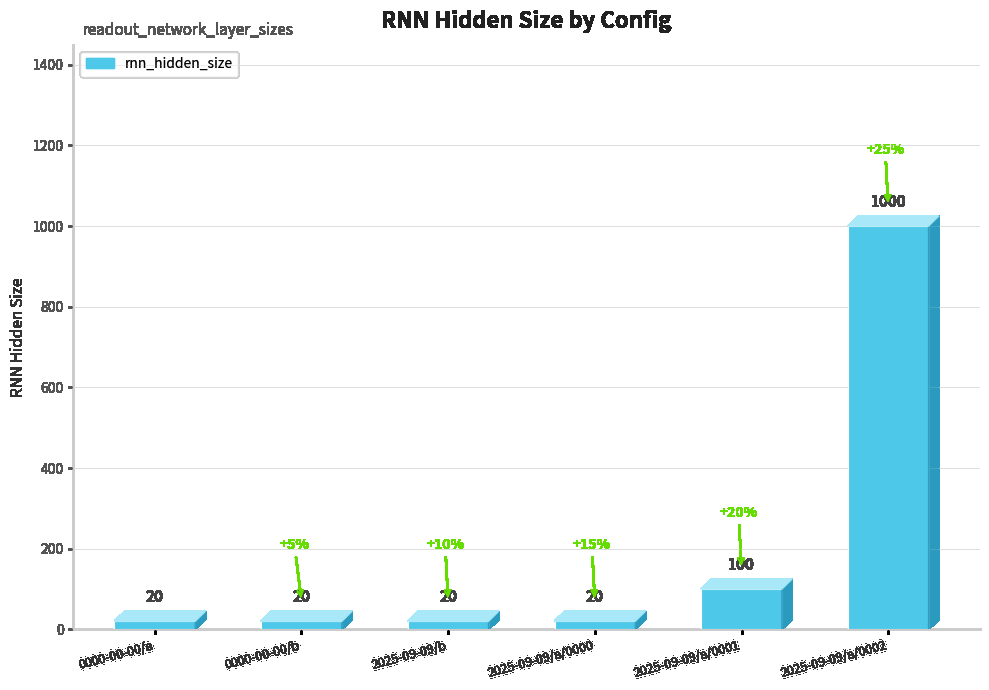

What value does the data have at 2025-09-09/a/0002, to the nearest 10?

1000